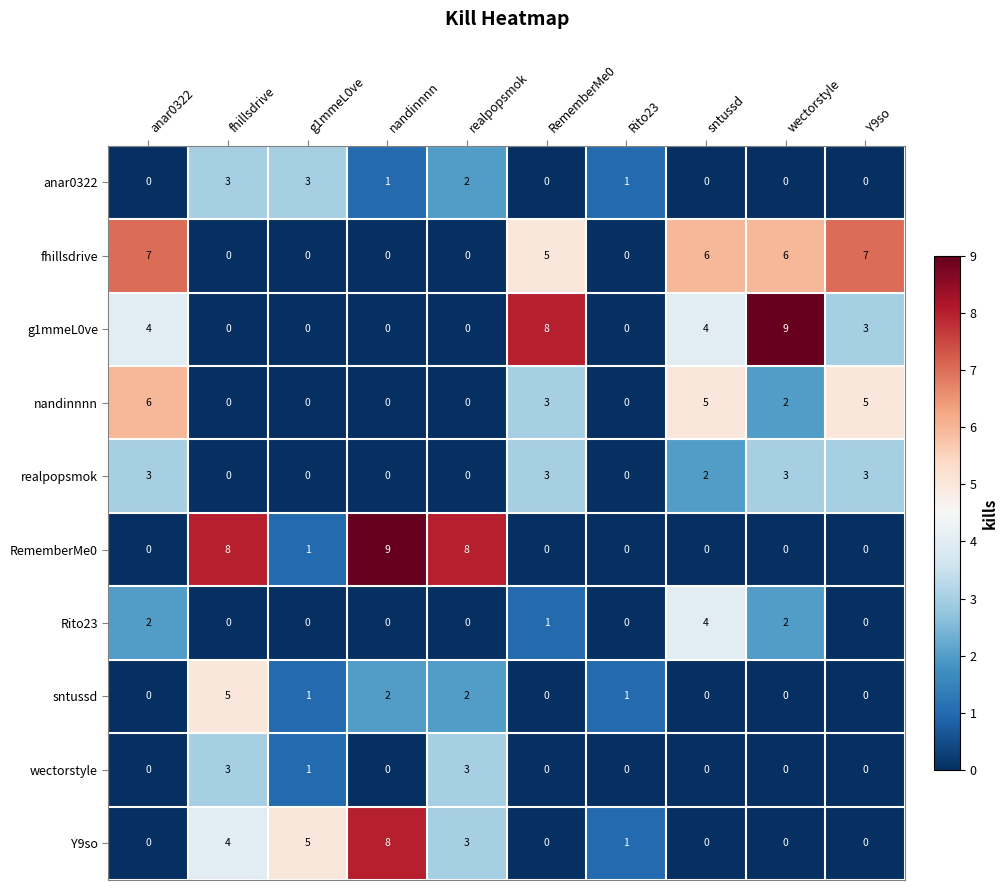

At which label is fhillsdrive closest to 3?

RememberMe0